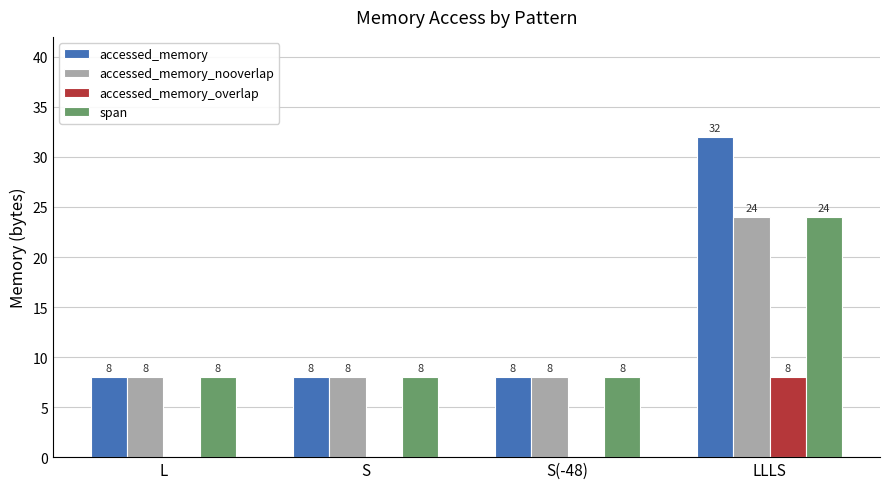

True or false: span has a value of 5 at S.

False